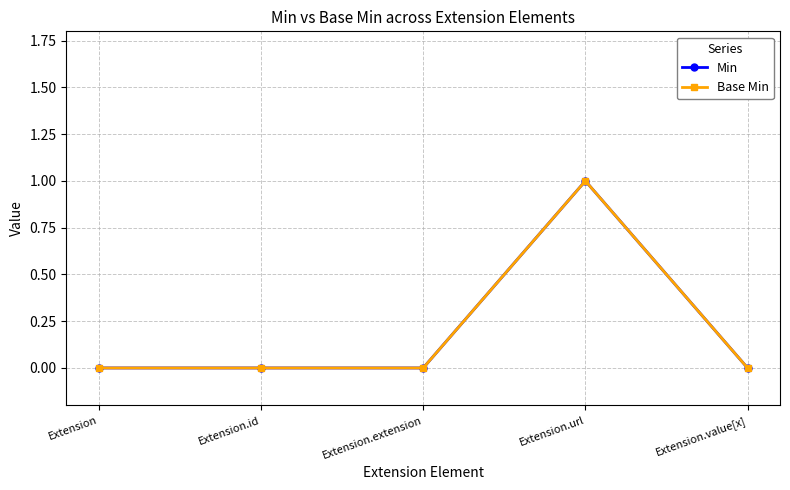

The Min series shows 0 at Extension.id. True or false?

True